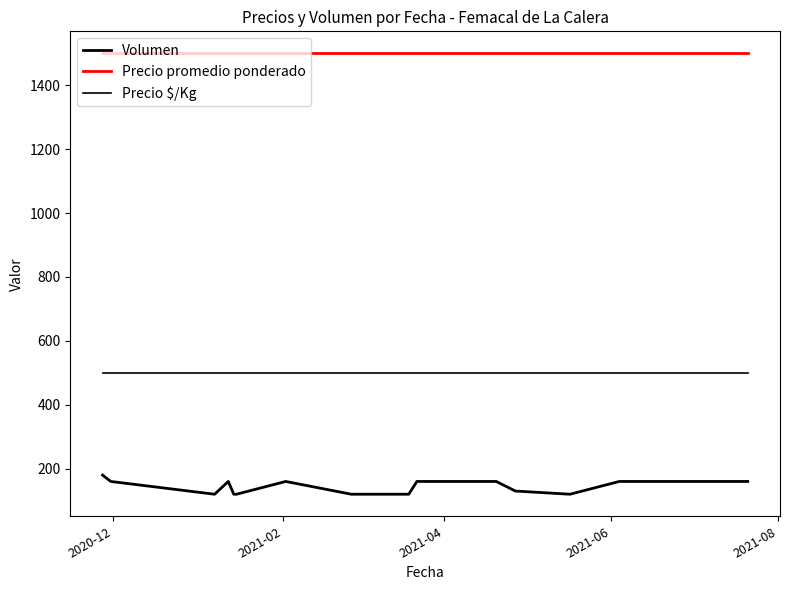

Does the chart have visible grid lines?

No